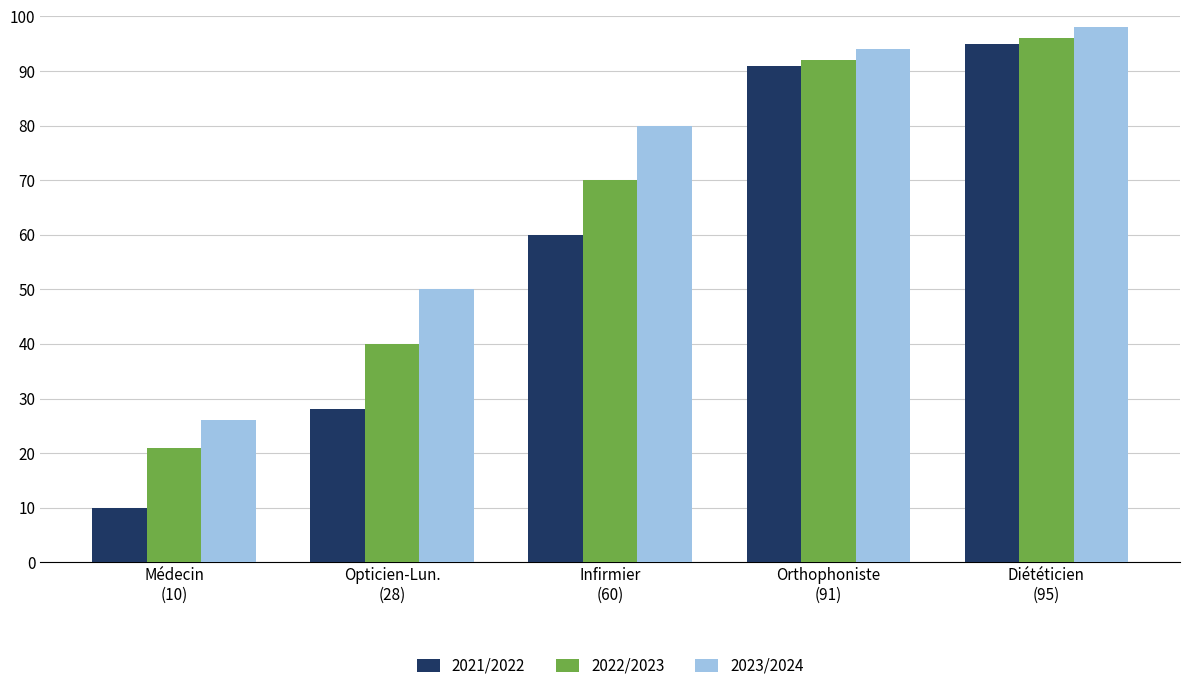

What position from the left is Médecin
(10)?

1